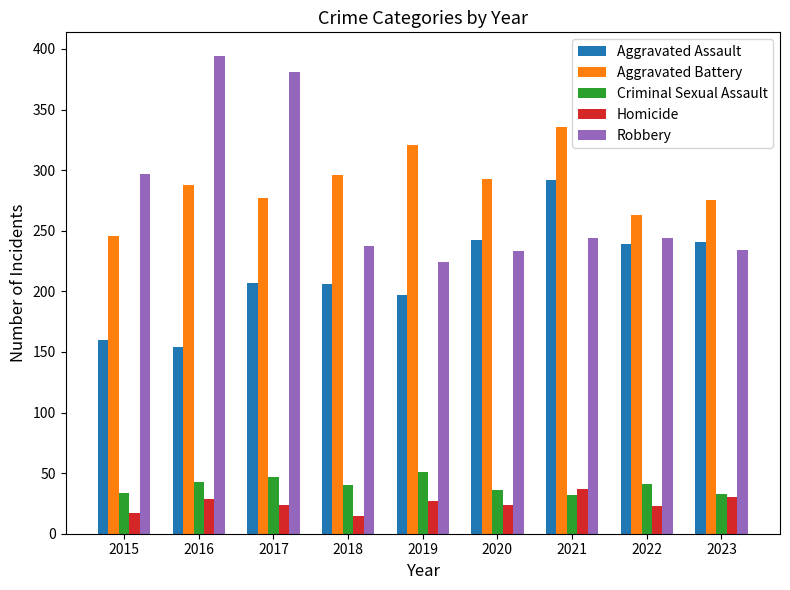

What is the difference between the second highest and second lowest values in the Aggravated Battery series?

58